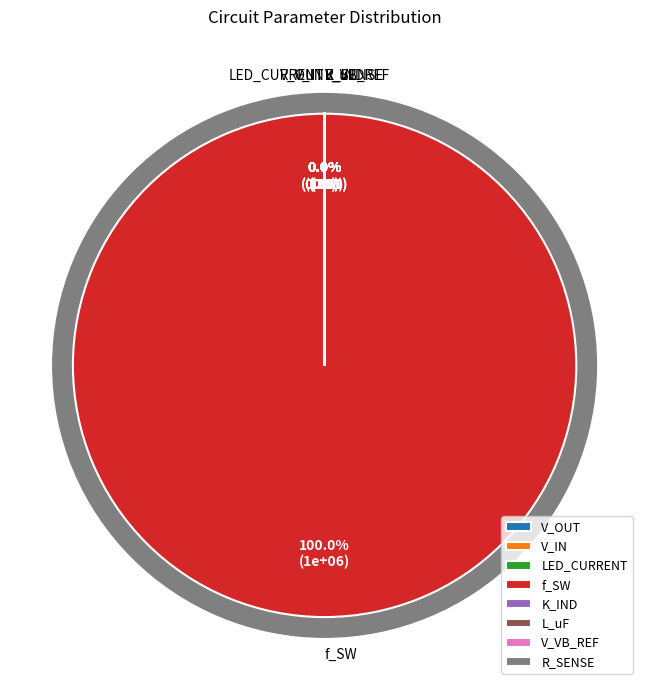

Is the sum of V_VB_REF and V_OUT greater than half?

No